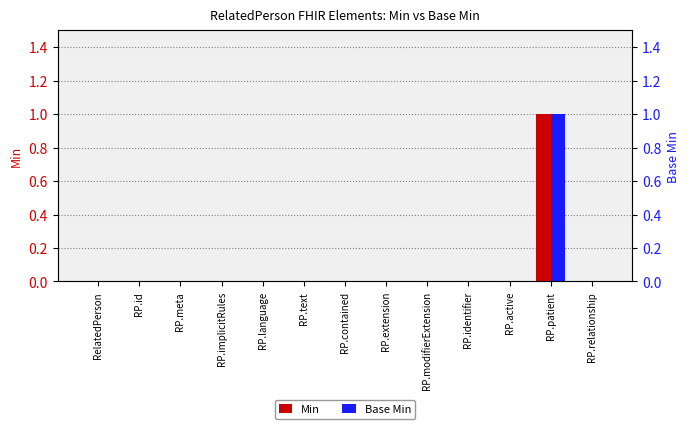

What is the difference between the maximum and second lowest values in the Min series?

1